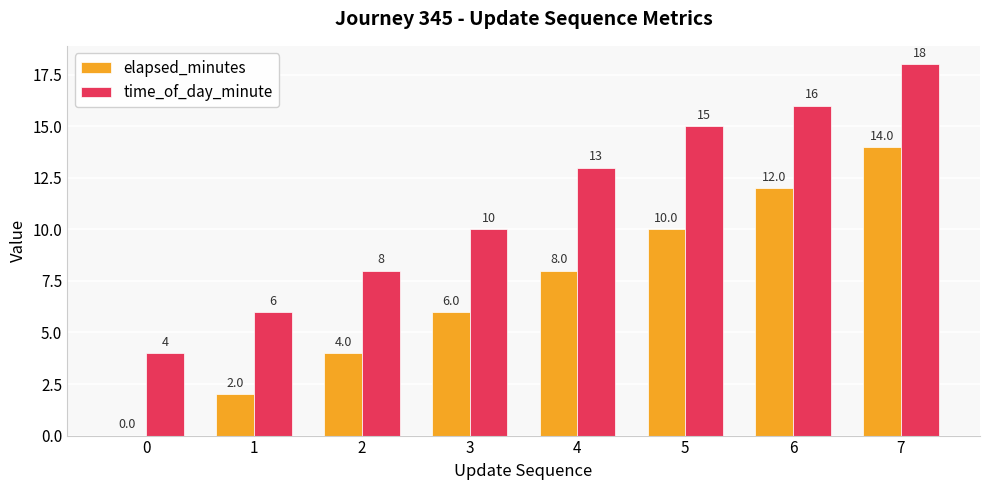

How many groups of bars are there?

8